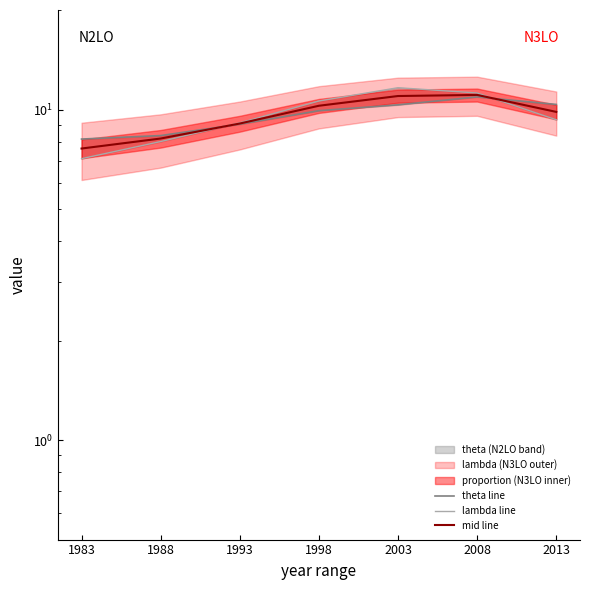

What is the difference between the lambda line values at 2003 and 1993?

2.5